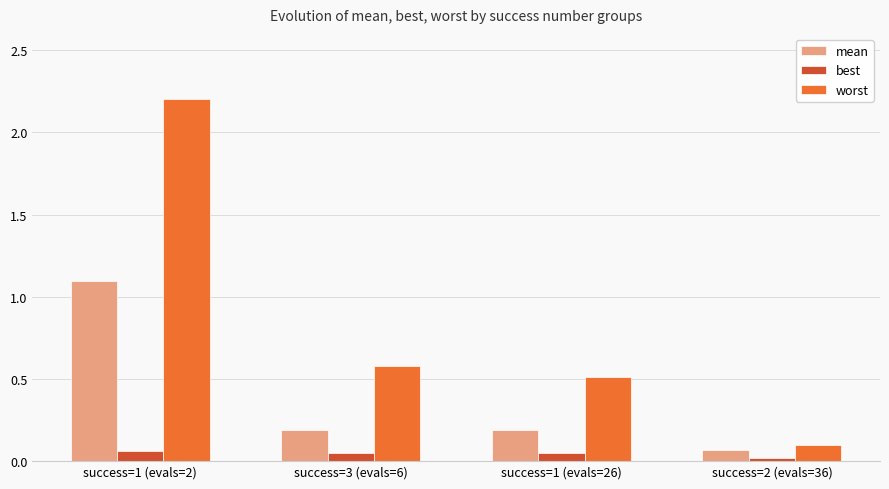

Is the value of best at success=3 (evals=6) greater than the value of worst at success=1 (evals=26)?

No